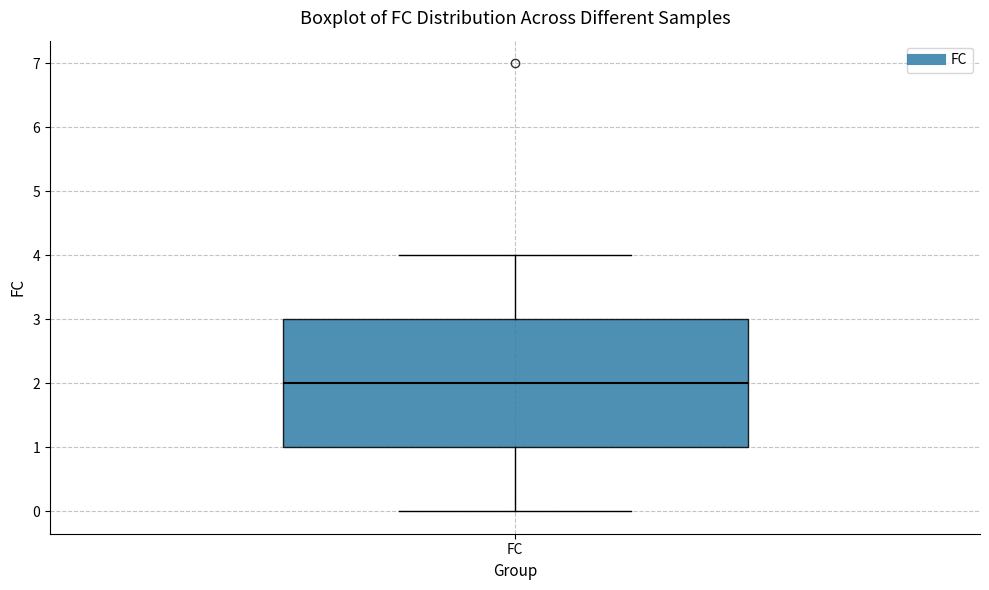

Transcribe this box plot: give where the median line is, the range the box spans, and where the two whiskers end, as read against the y-axis. The values are not printed on the chart, so give them approximately, as read against the axis.

median 2, box 1 to 3, whiskers 0 to 4